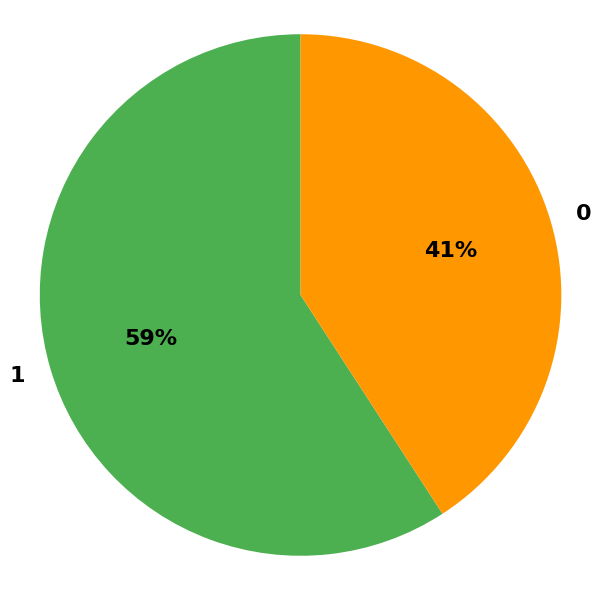

Which has a higher value, 1 or 0?

1